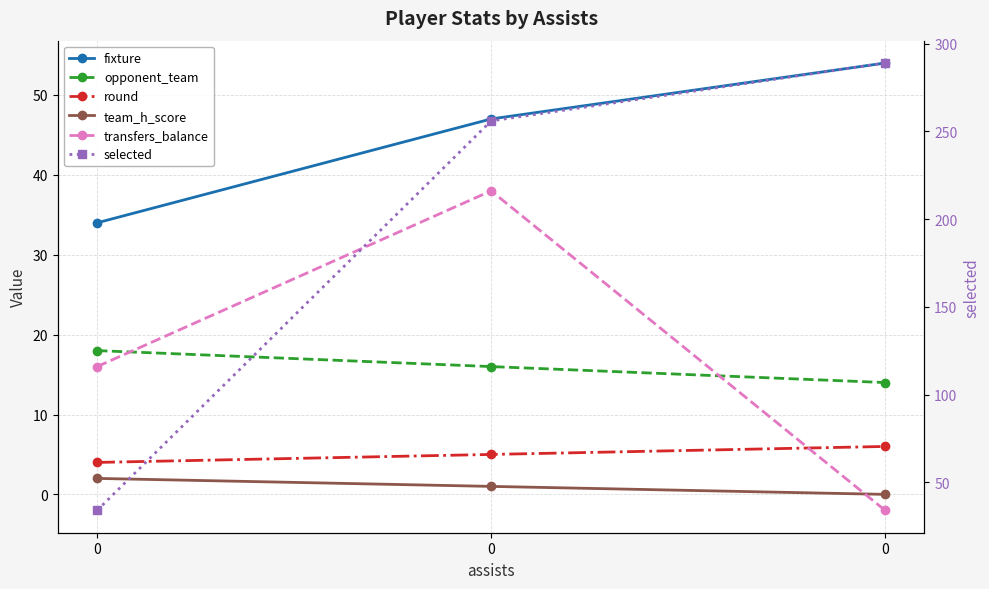

At 0, list the series in order from smallest to largest.

team_h_score, round, transfers_balance, opponent_team, fixture, selected